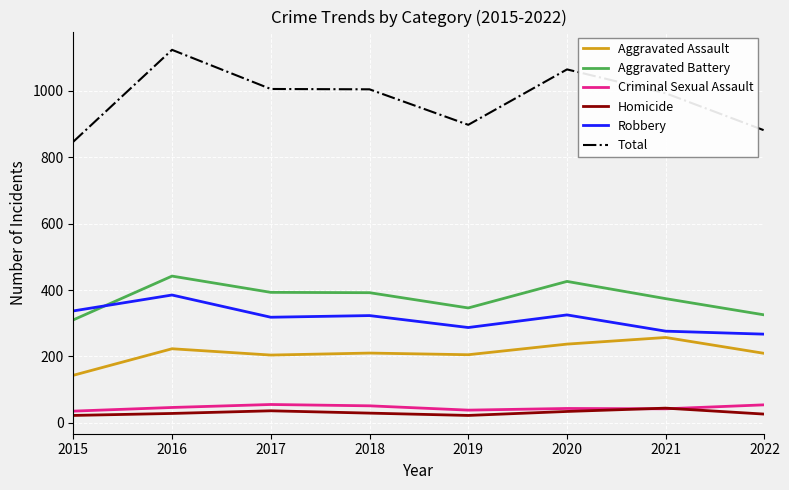

Read the Criminal Sexual Assault value at 2019, to the nearest 5.

40